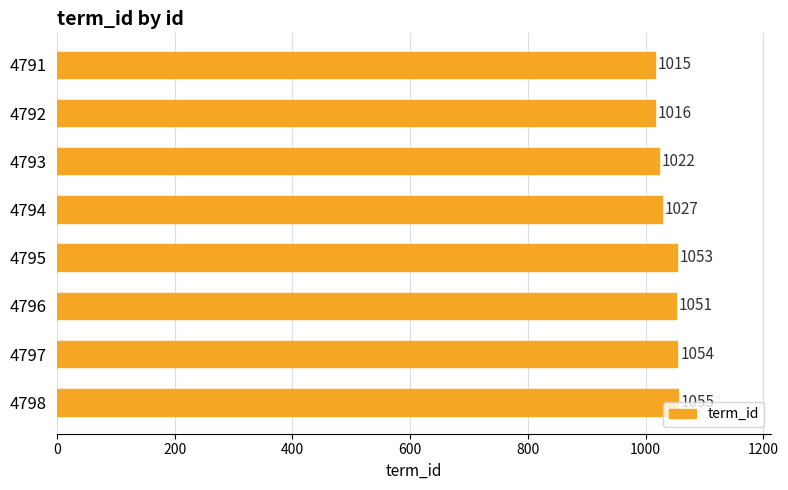

Where is the data nearest to the value 1035?

4794